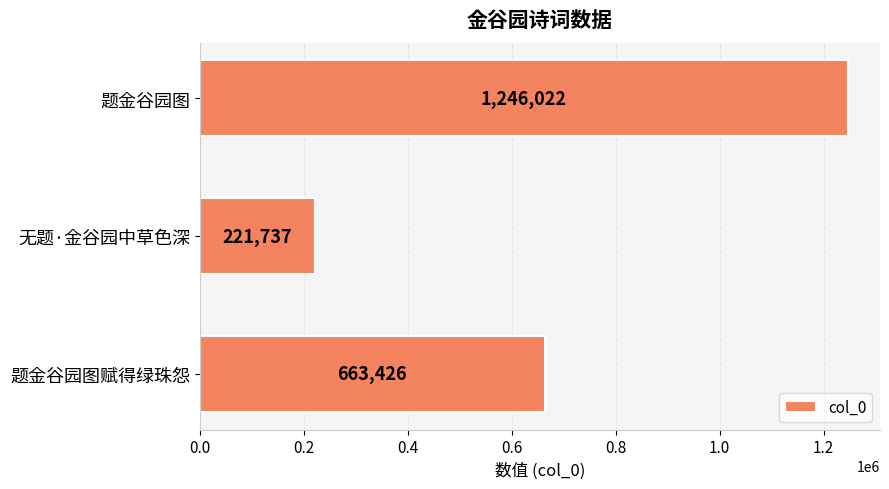

The chart shows a value of 1246022 at 题金谷园图. True or false?

True